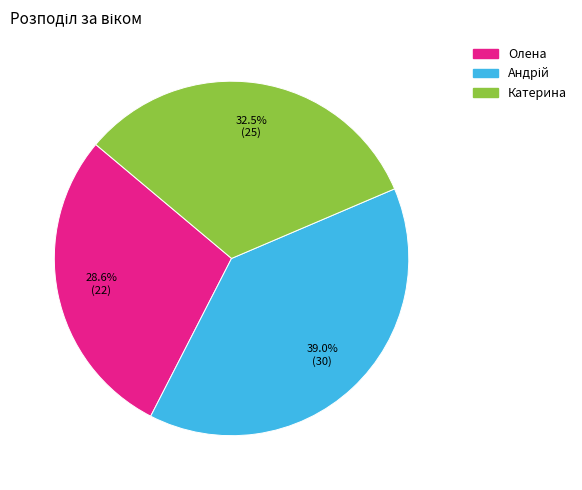

Does Олена represent more than half of the total?

No